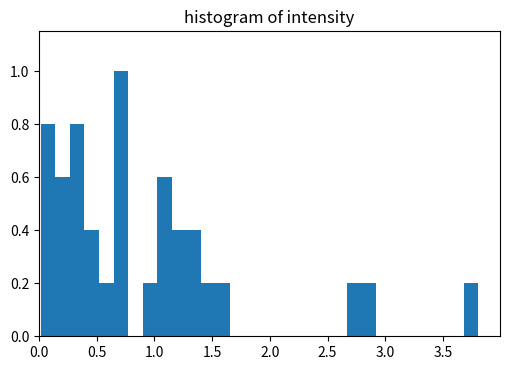

Around what value on the x-axis is the tallest bar? Give the approximate position of its centre, as read against the axis.

0.70